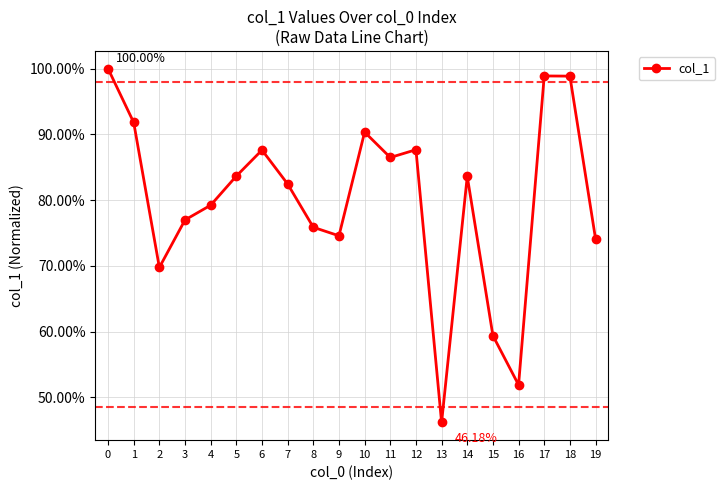

What is the sum of all values?

16.0